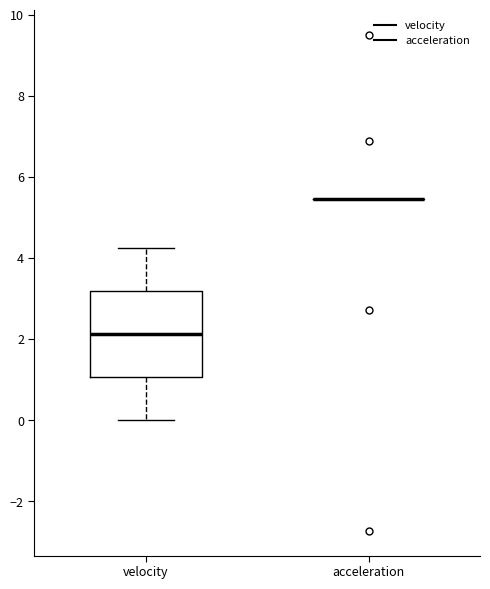

Which box is the tallest, from its lower edge to its upper edge?

velocity